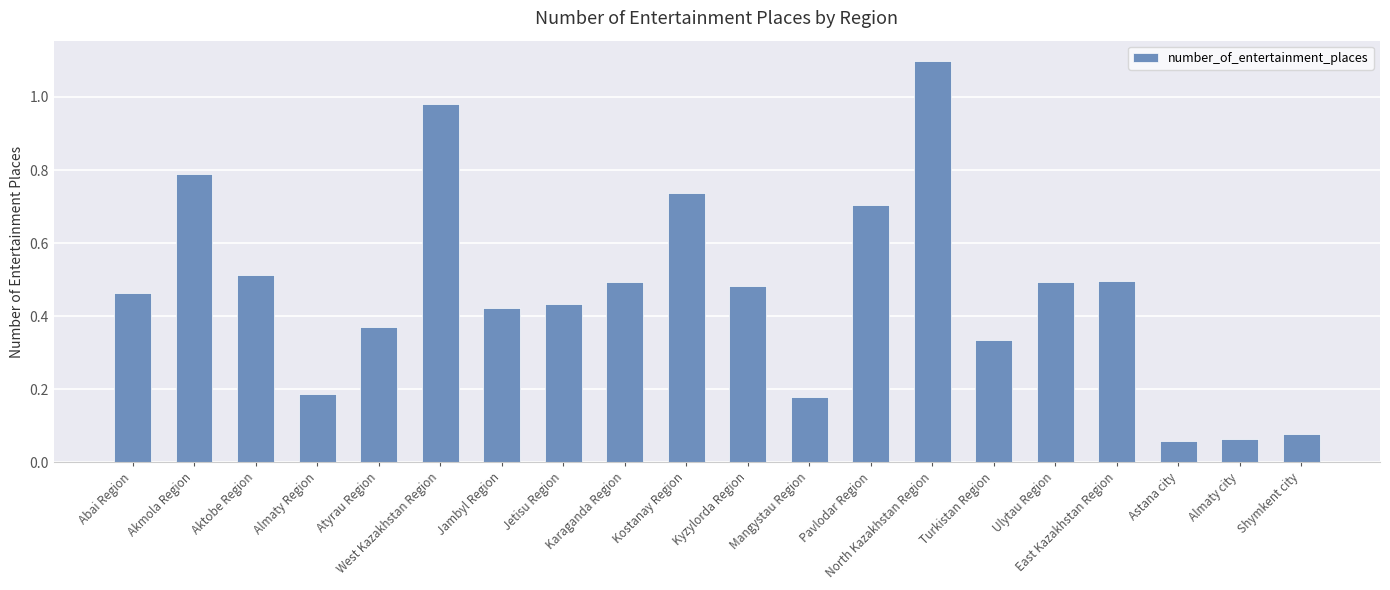

What is the greatest value displayed?

1.1